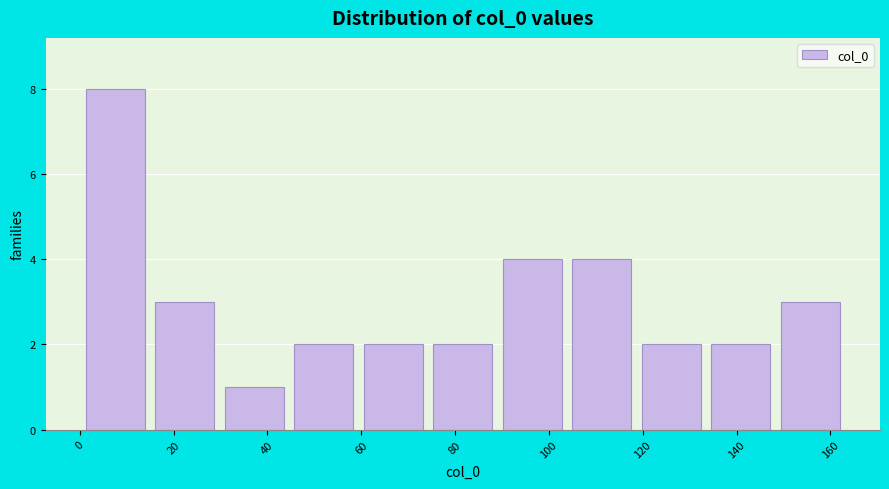

Over which range of the x-axis is the bar tallest?

0 to 14